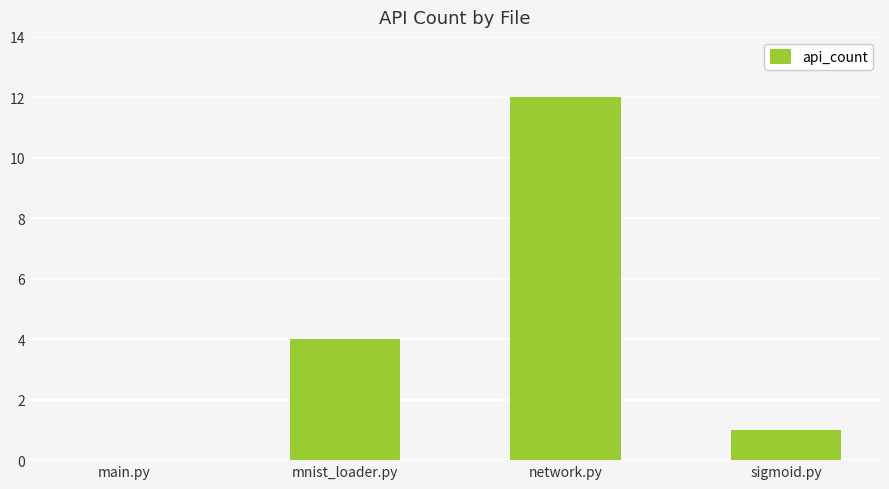

True or false: the data shows 2 at mnist_loader.py.

False